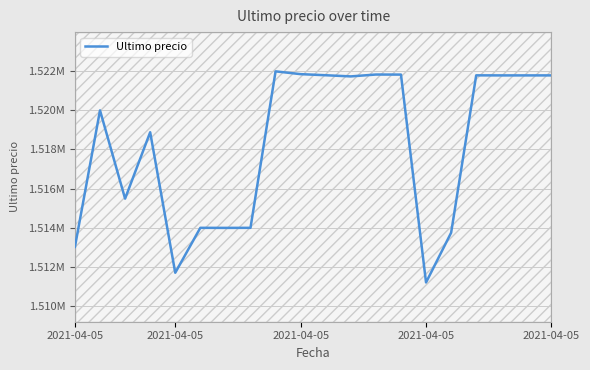

At which category does the data reach its first local peak?

2021-04-05